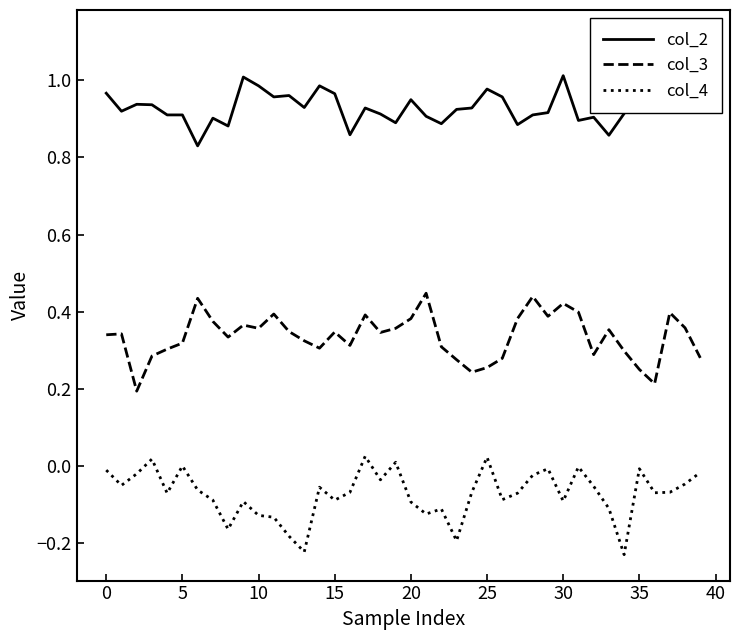

True or false: col_4 has a value of -0.1 at 11.

True